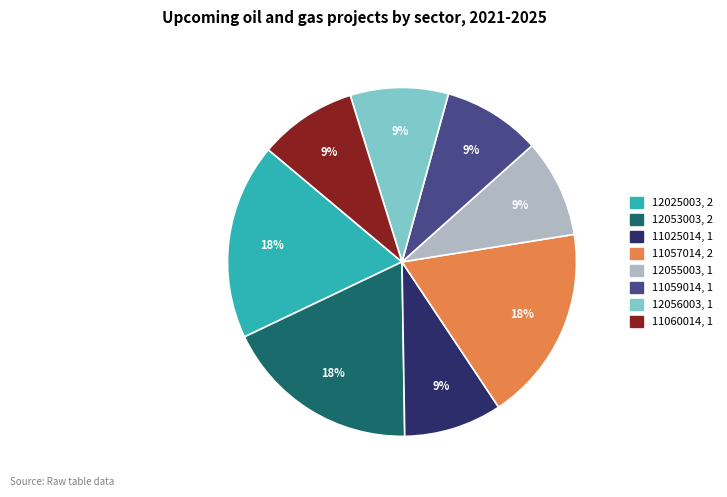

Which has a higher value, 12025003 or 11025014?

12025003